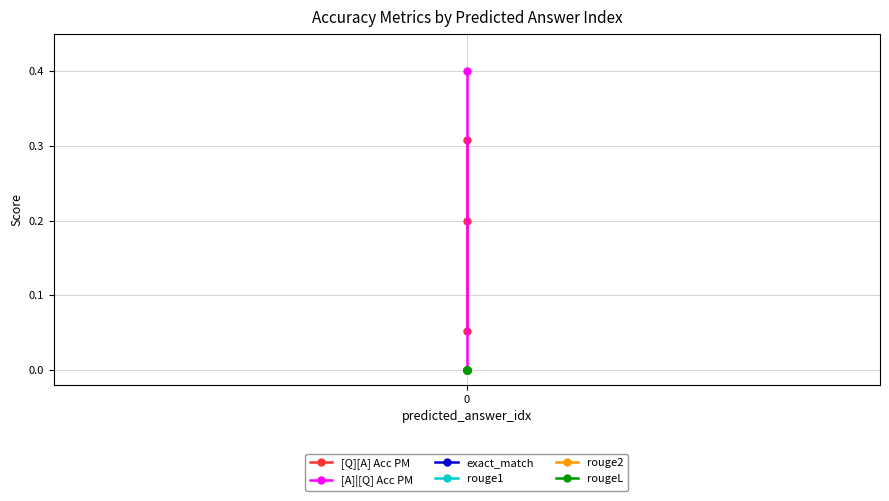

True or false: [A]|[Q] Acc PM has a value of 0.4 at 0.

True